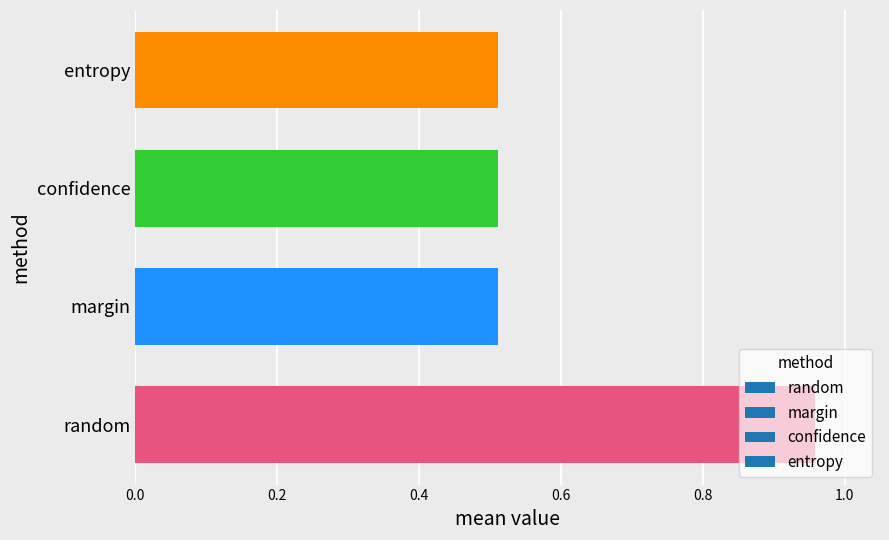

The chart shows a value of 0.8 at entropy. True or false?

False